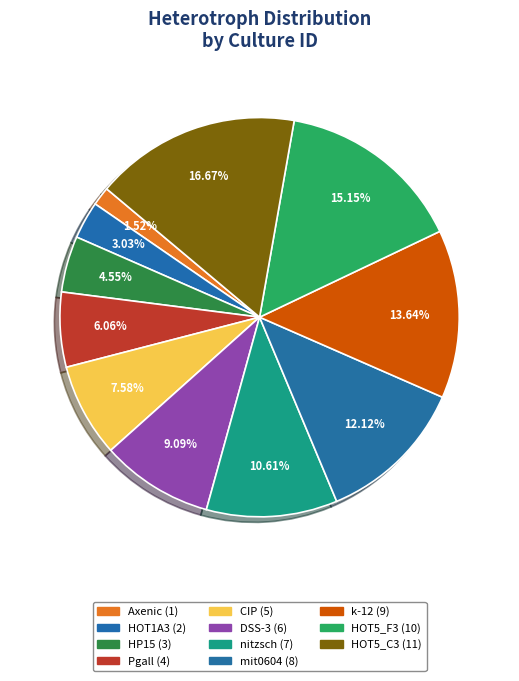

Does HP15 represent more than half of the total?

No